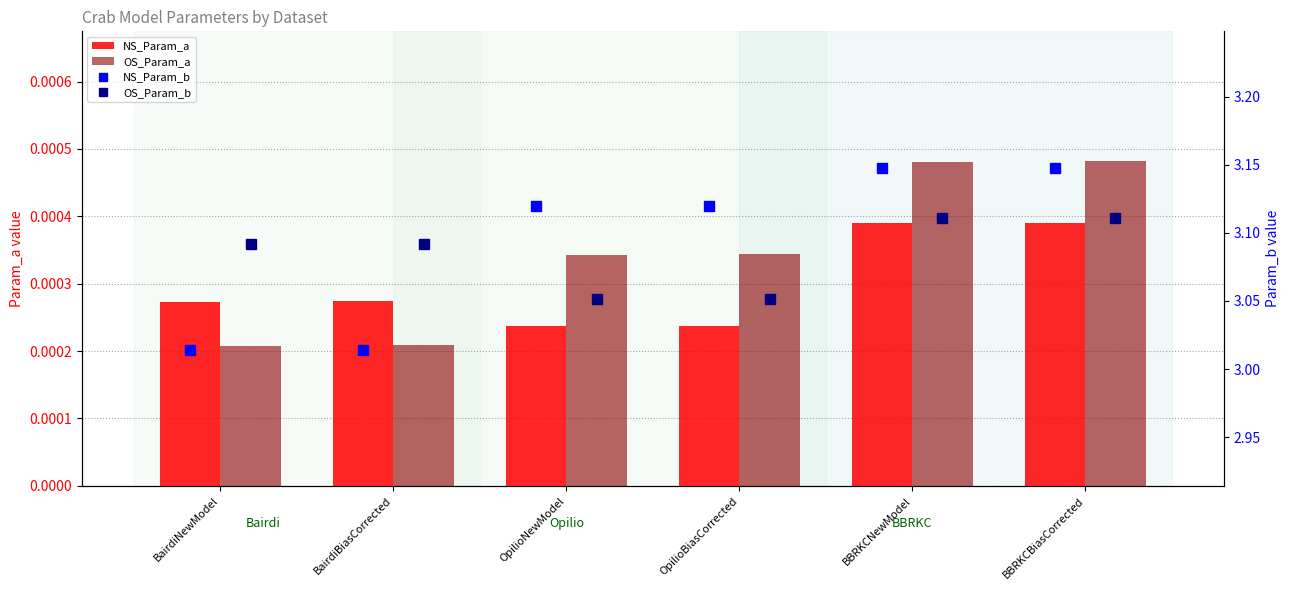

At which category is the sum across all series the highest?

BBRKCBiasCorrected